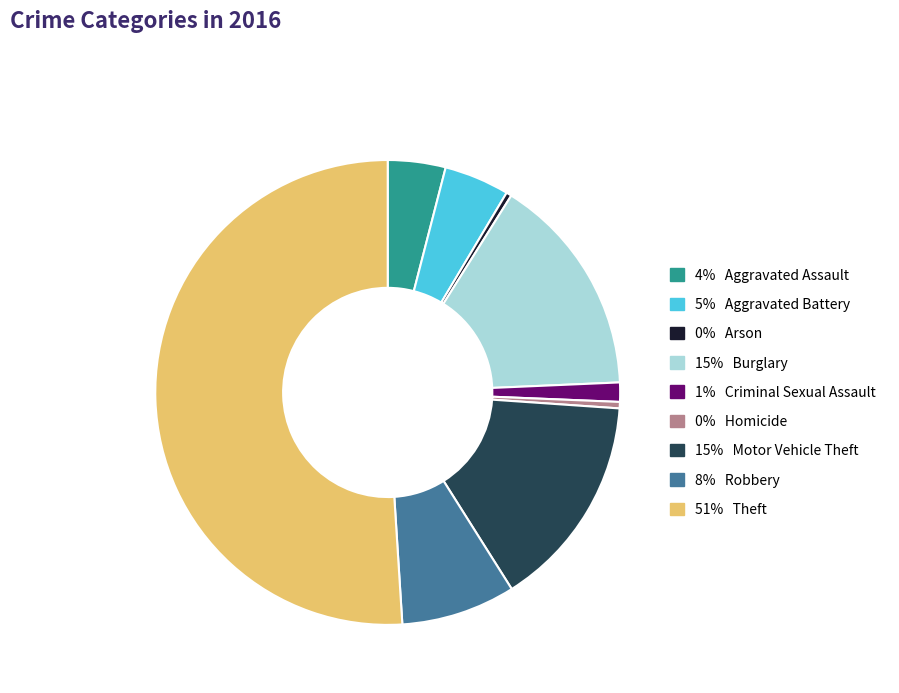

Is there any slice that represents more than half of the pie?

Yes